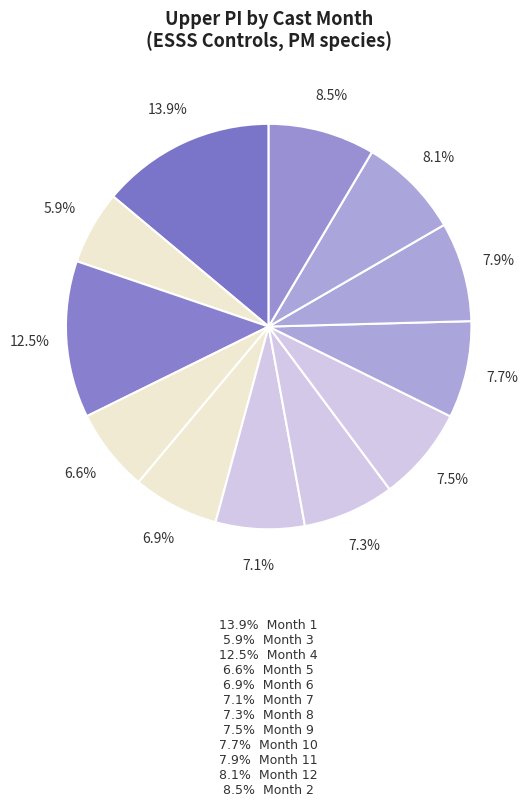

Count the number of slices in the pie.

12